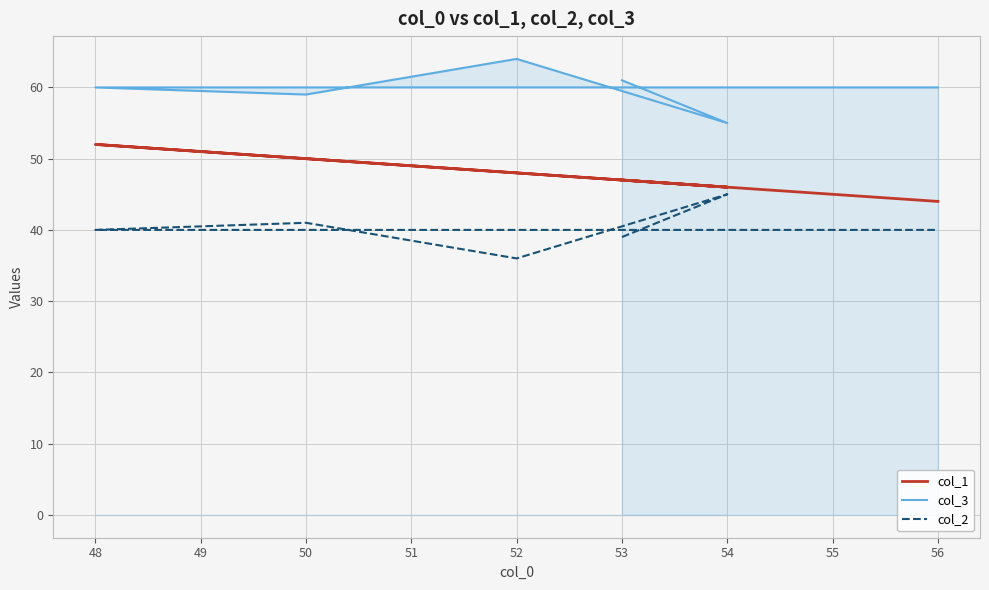

True or false: col_3 and col_1 cross at least once.

False